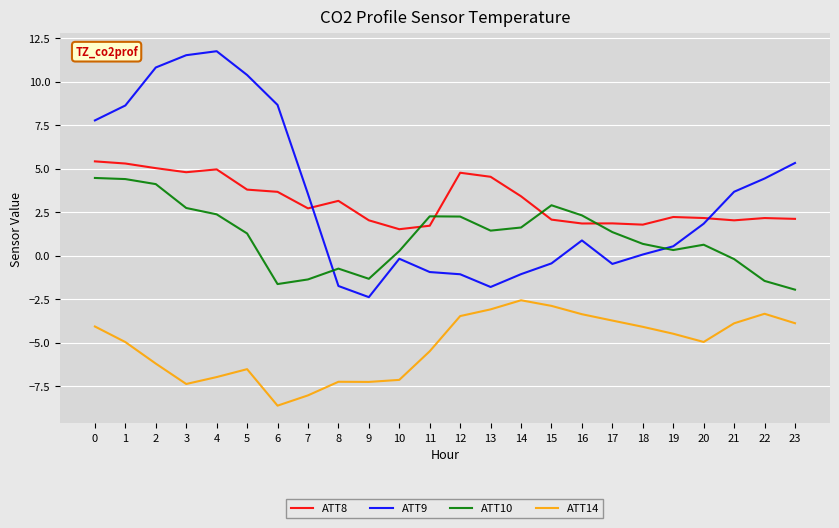

What is the sum of the ATT9 values at 18 and 8?

-1.7